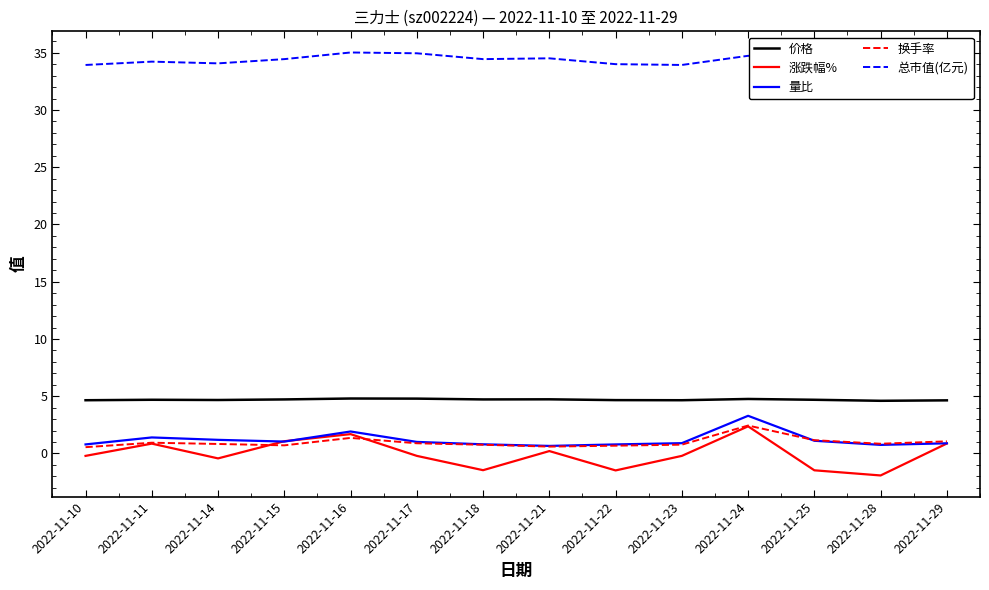

At which category is the sum across all series the highest?

2022-11-24